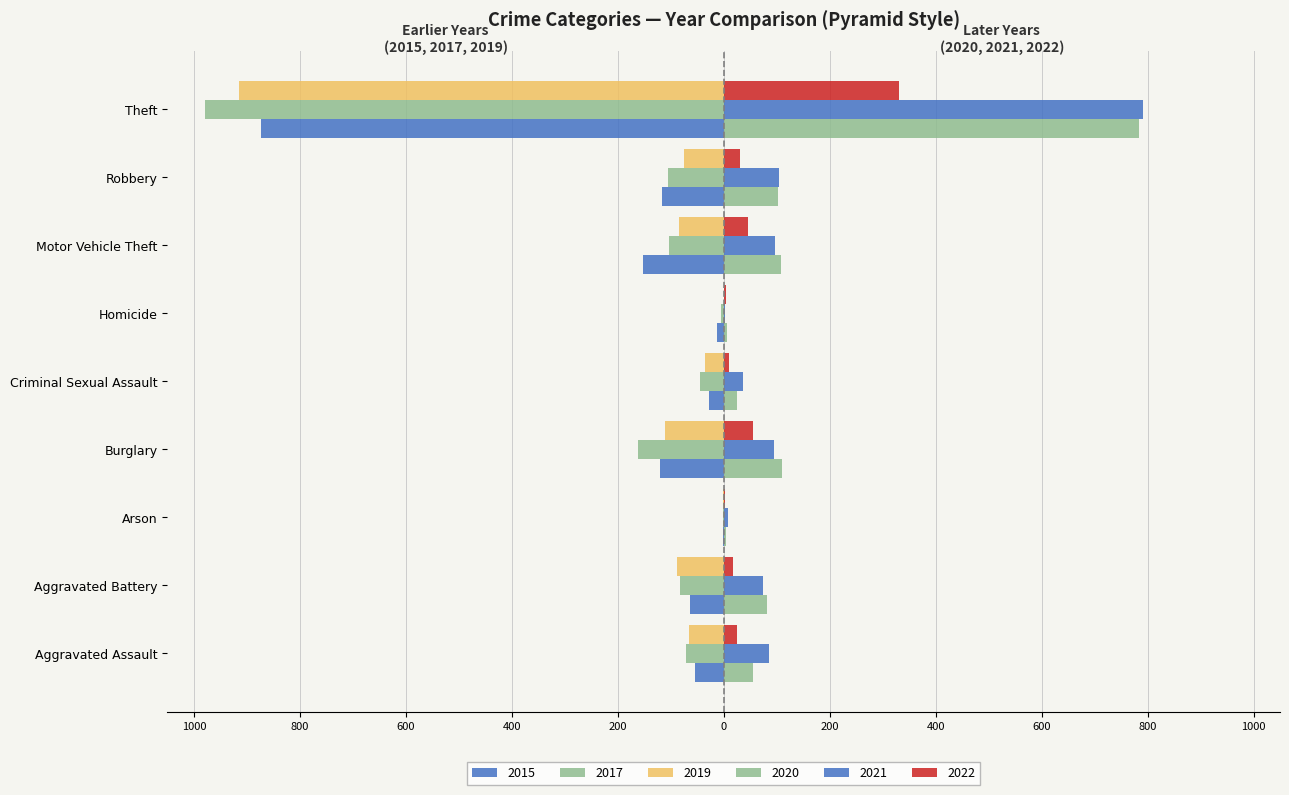

Reading right to left, extract all data points from this chart.

2015: -874	-117	-152	-13	-28	-121	-2	-64	-54
2017: -979	-105	-104	-5	-44	-162	-1	-83	-72
2019: -914	-75	-84	0	-36	-110	-2	-88	-65
2020: 783	102	109	6	26	110	4	82	56
2021: 791	105	96	2	36	95	8	75	86
2022: 330	30	46	4	10	55	3	18	25